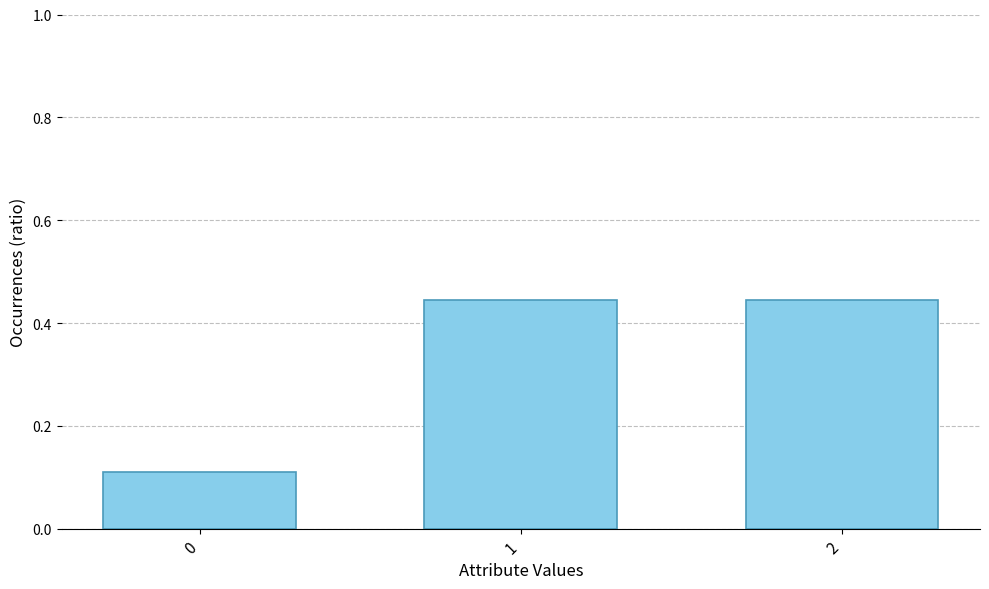

How many values are between 0 and 1?

3